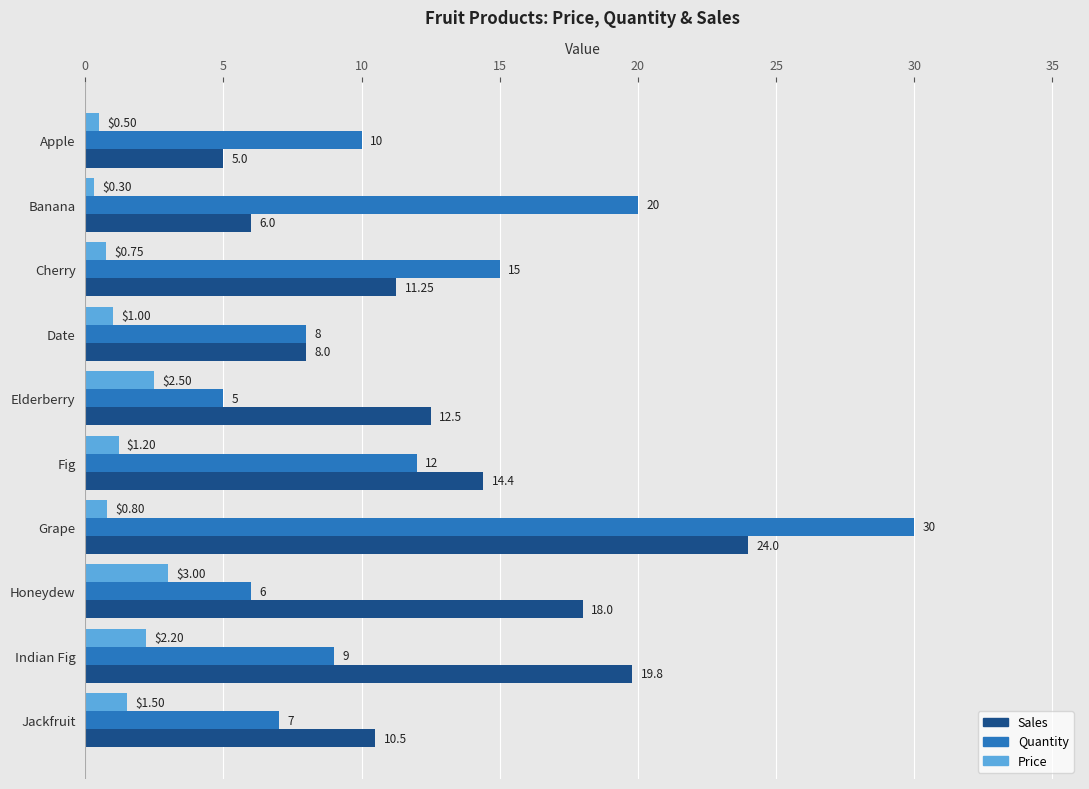

Which series has the largest range (max minus min)?

Quantity